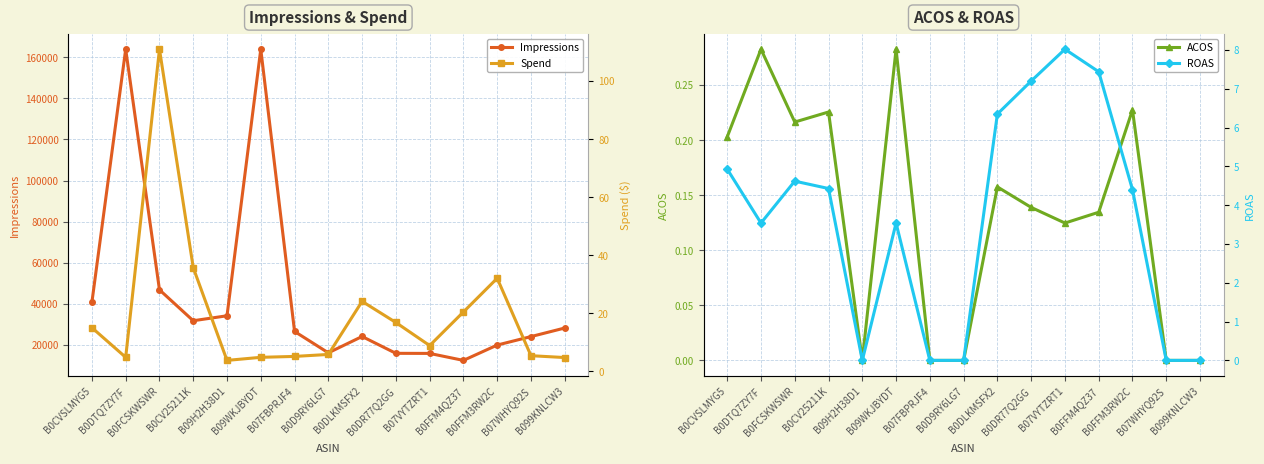

Rank the categories by Impressions value from lowest to highest.

B0FFM4QZ37, B07VYTZRT1, B0DR77Q2GG, B0D9RY6LG7, B0FFM3RW2C, B07WHYQ92S, B0DLKMSFX2, B07FBPRJF4, B099KNLCW3, B0CV25211K, B09H2H38D1, B0CVSLMYG5, B0FCSKWSWR, B0DTQ7ZY7F, B09WKJBYDT